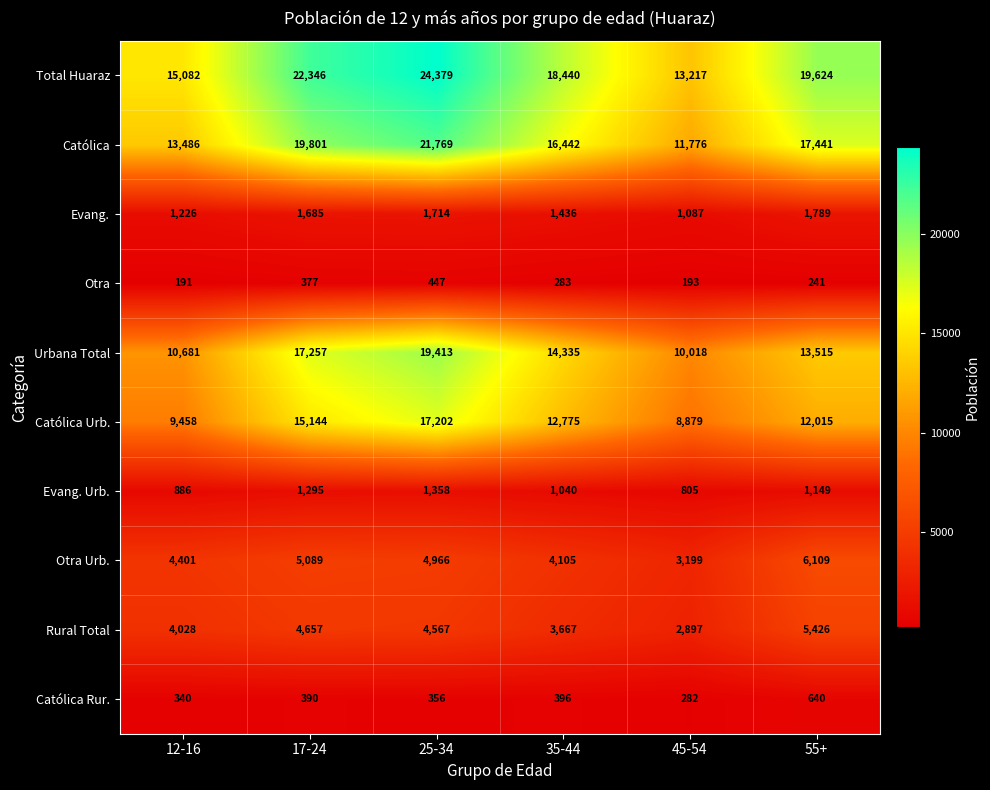

At 45-54, list the series in order from smallest to largest.

Otra, Católica Rur., Evang. Urb., Evang., Rural Total, Otra Urb., Católica Urb., Urbana Total, Católica, Total Huaraz